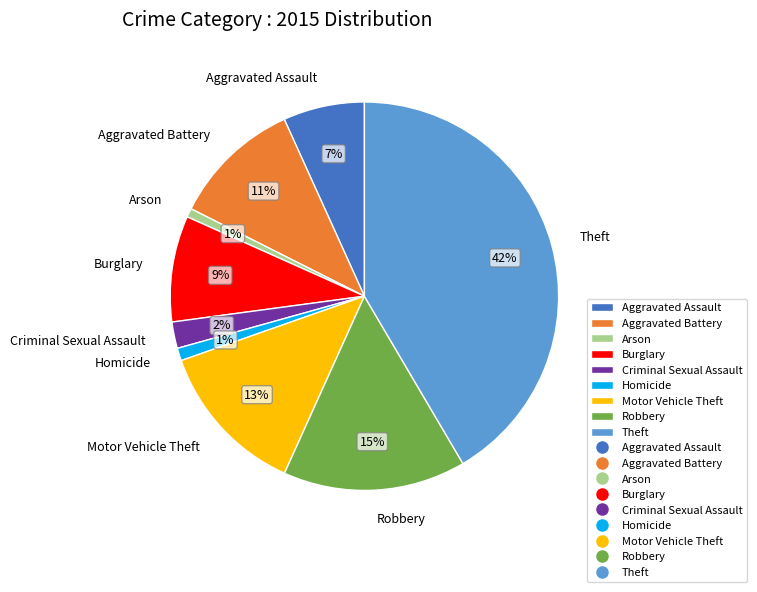

Does Aggravated Battery represent more than half of the total?

No